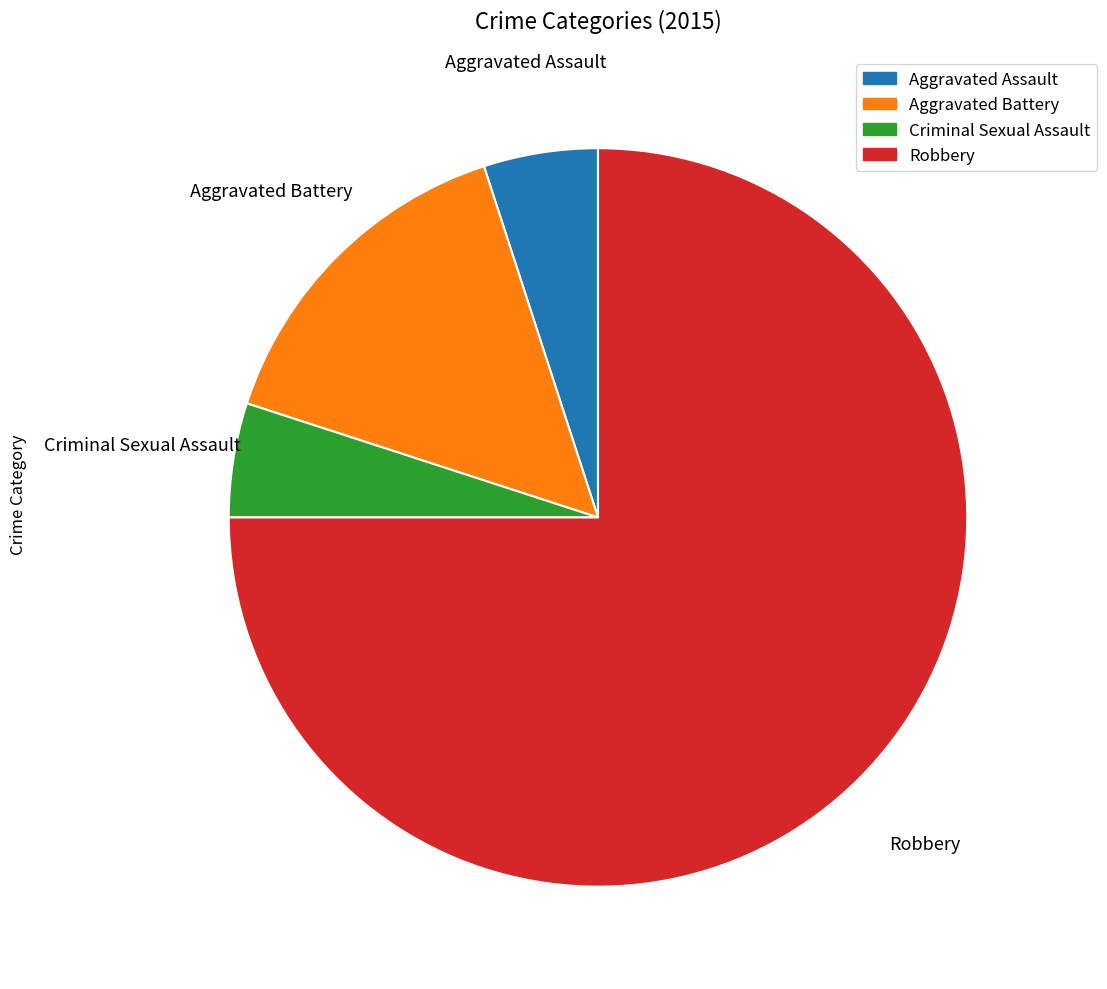

True or false: Aggravated Battery accounts for 15% of the total.

True